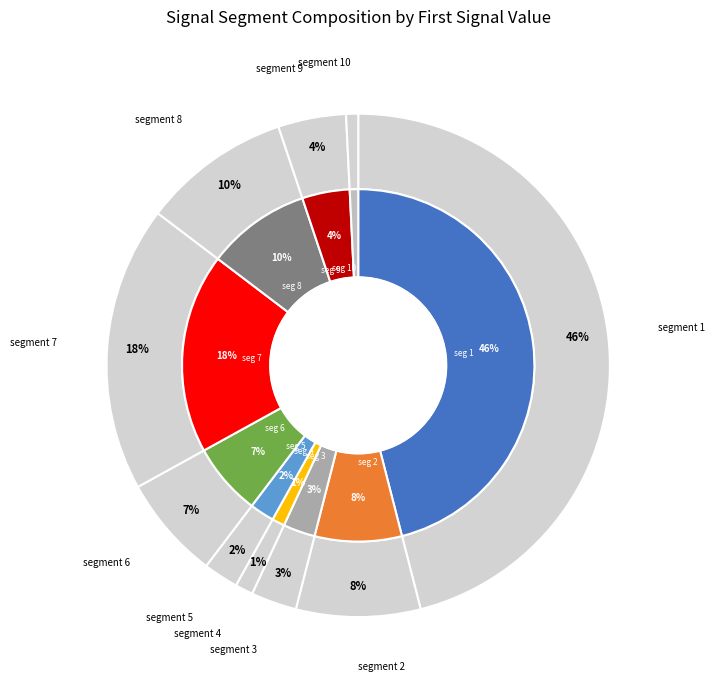

To the nearest percent, what is the difference between the signal segment 6 and signal segment 8 slice percentages?

3%